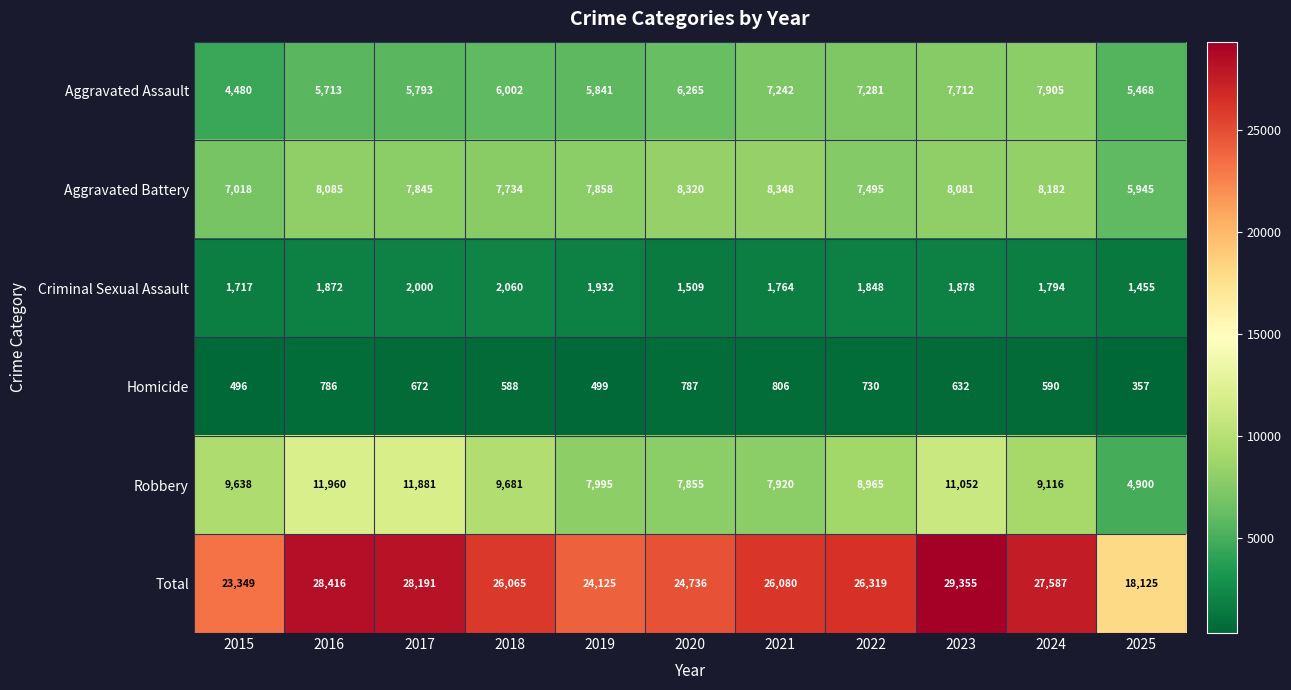

Read the Criminal Sexual Assault value at 2023.

1878